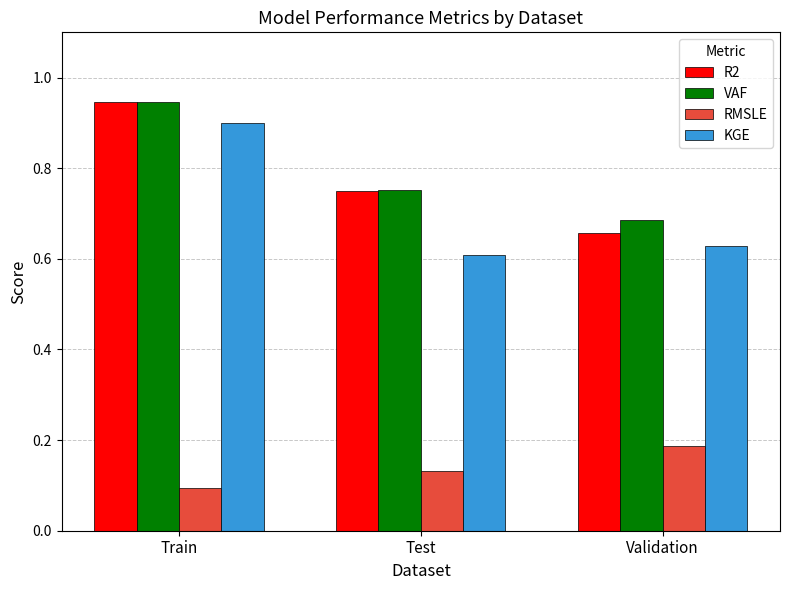

Rank the categories by KGE value from highest to lowest.

Train, Validation, Test